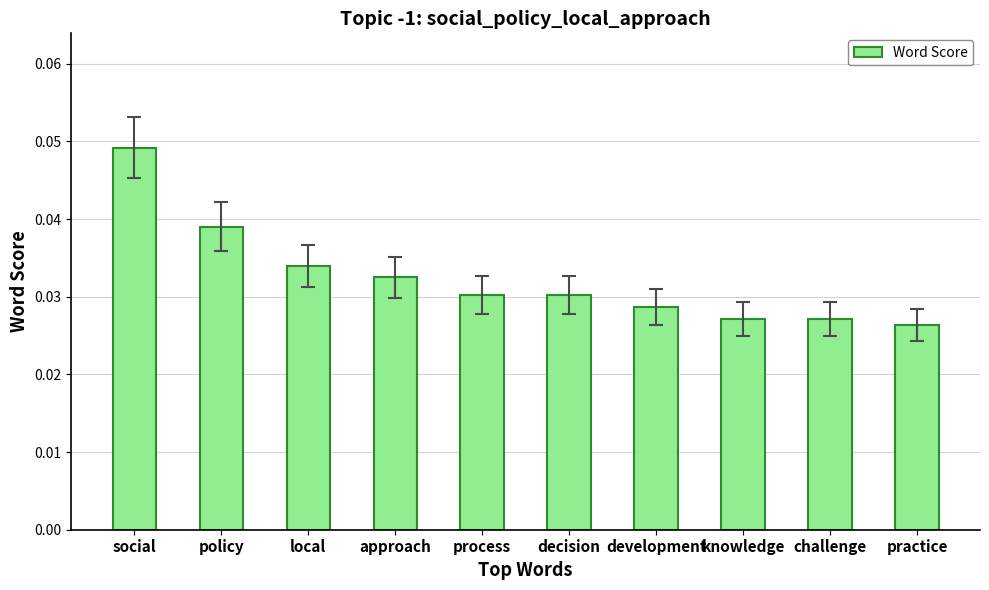

What is the label of the 5th bar from the right?

decision